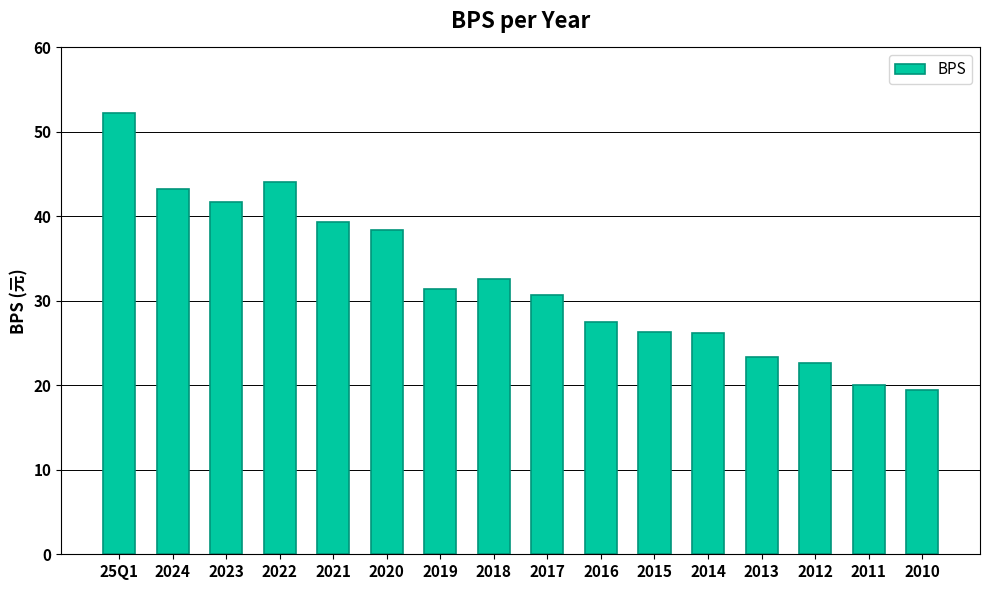

The value at 2022 is 28.5. True or false?

False